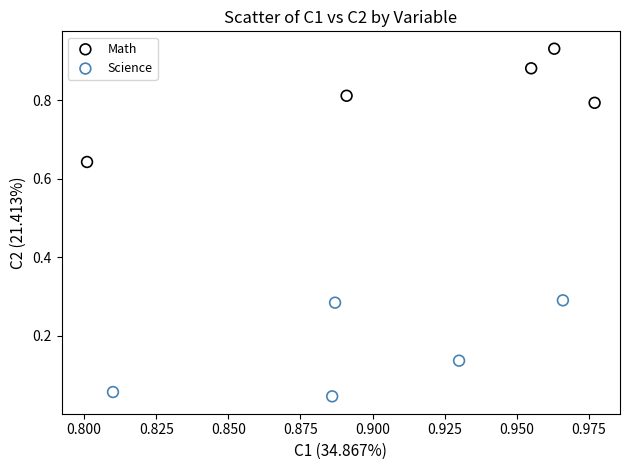

Which series contains the lowest Y value?

Science